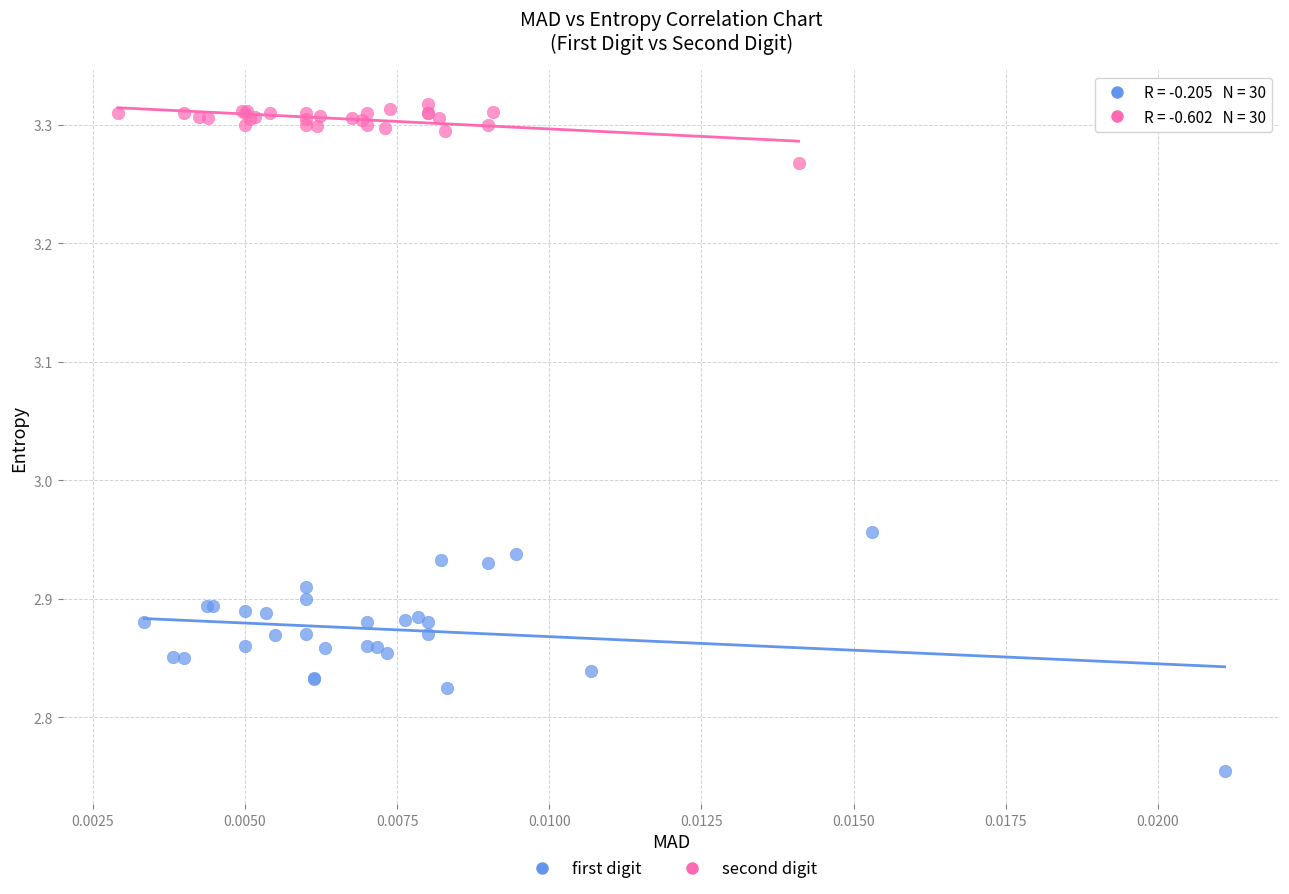

Which series reaches the minimum Y coordinate?

first digit